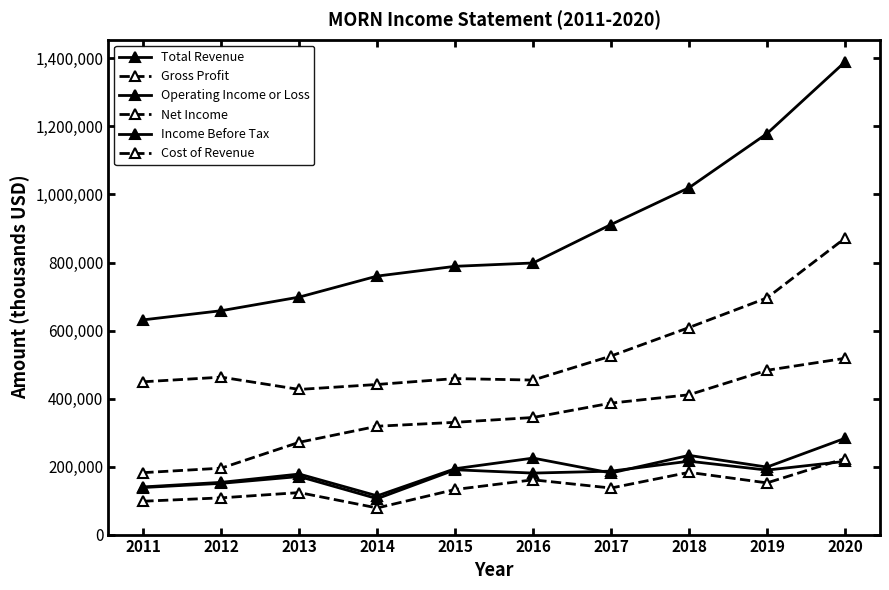

Is it true that Net Income equals 132600 at 2015?

True